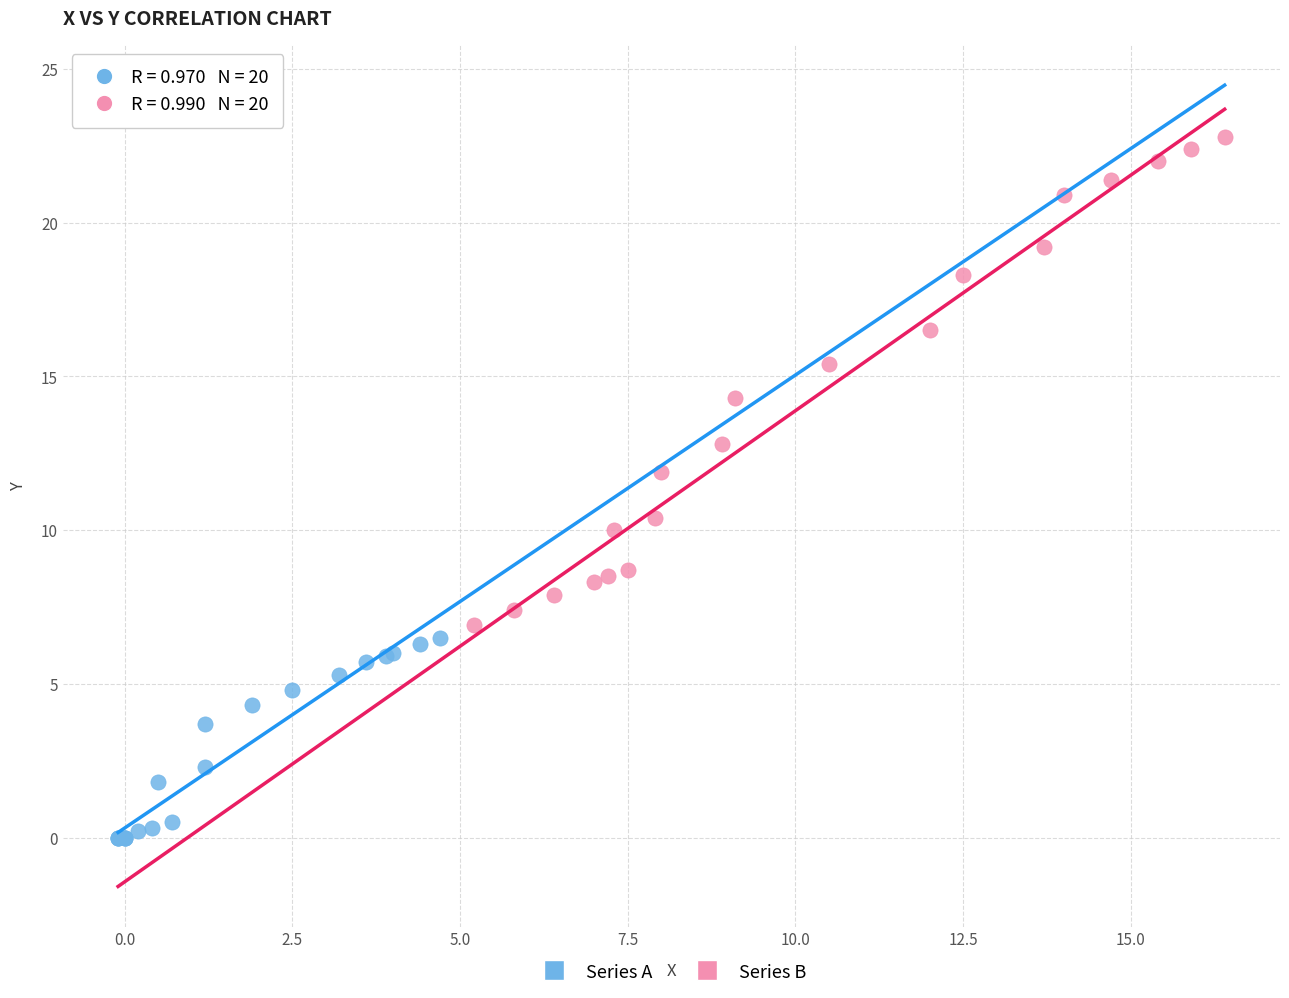

Which series reaches the minimum Y coordinate?

Series A